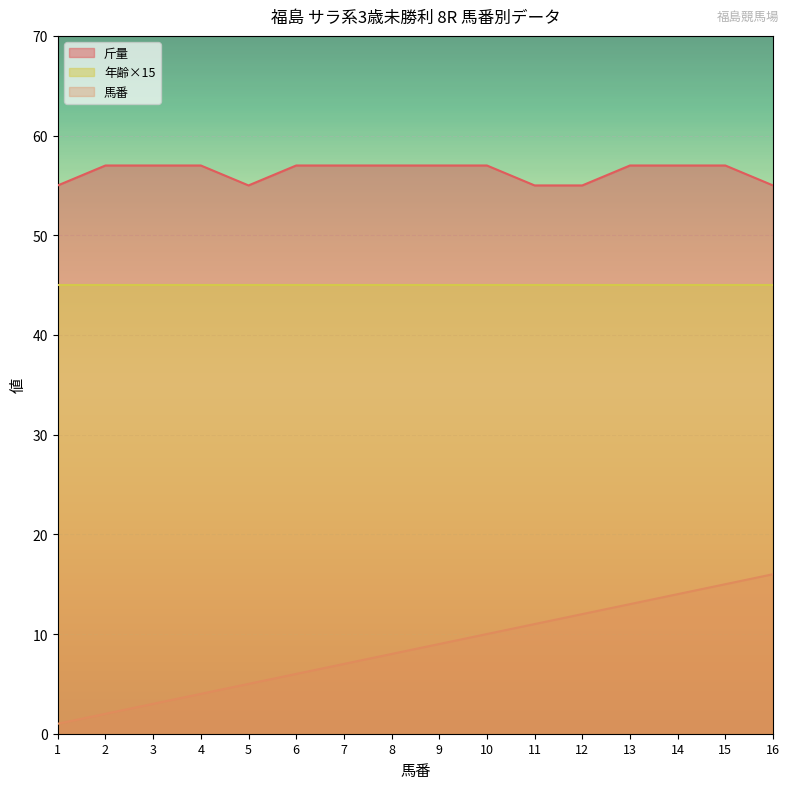

What is the total value across all series at 9?

111